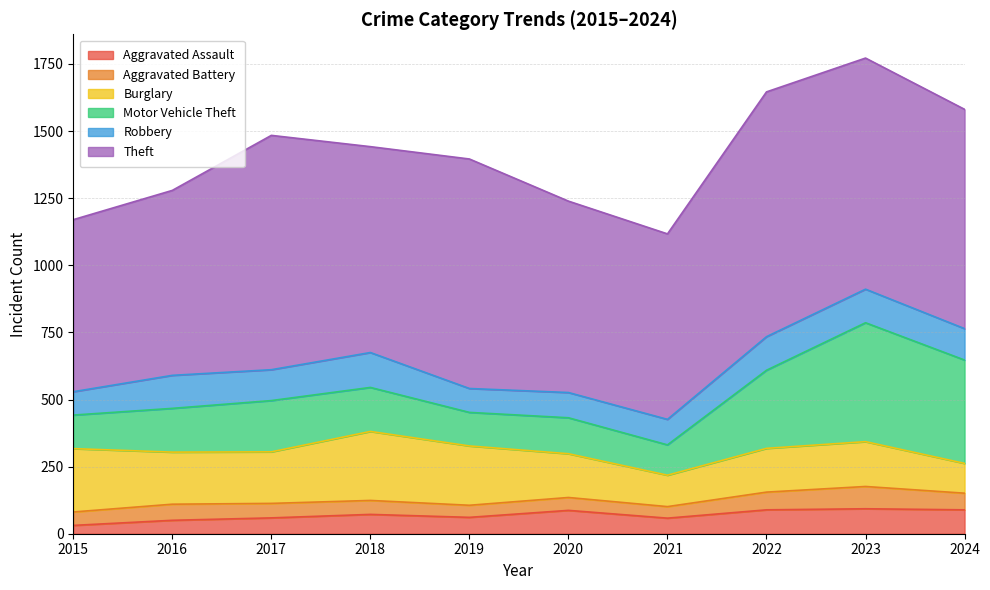

List the series in order of their peak value, lowest first.

Aggravated Battery, Aggravated Assault, Robbery, Burglary, Motor Vehicle Theft, Theft